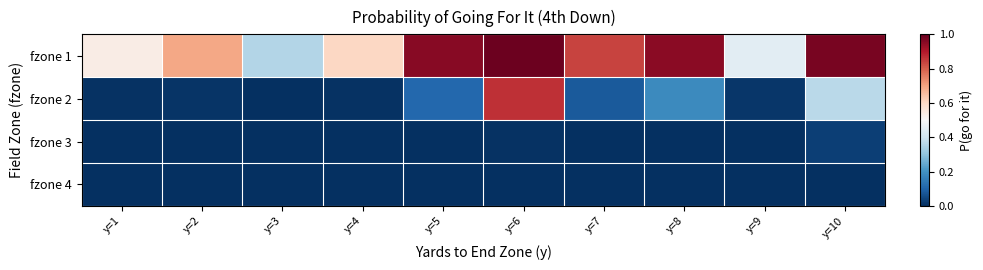

List the series in order of their peak value, highest first.

fzone 1, fzone 2, fzone 3, fzone 4